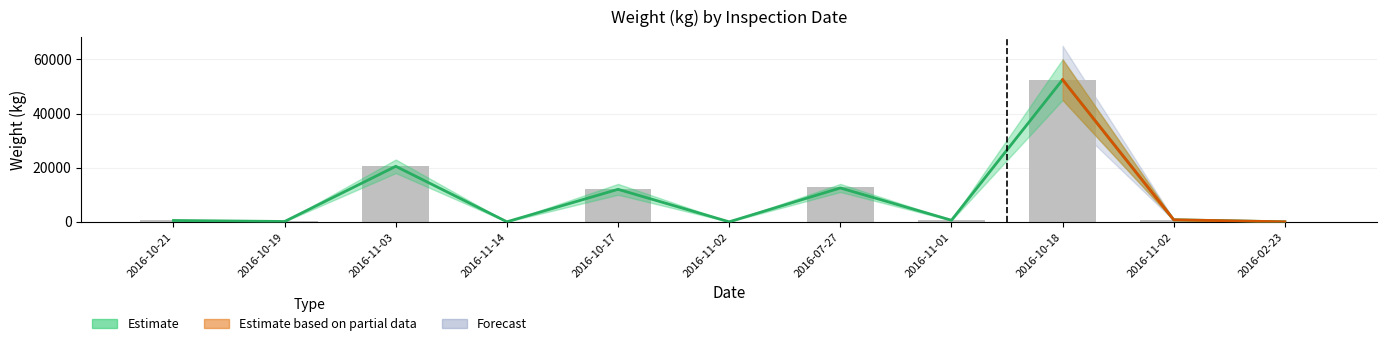

What is the sum of the values at 2016-10-19 and 2016-11-01?

703